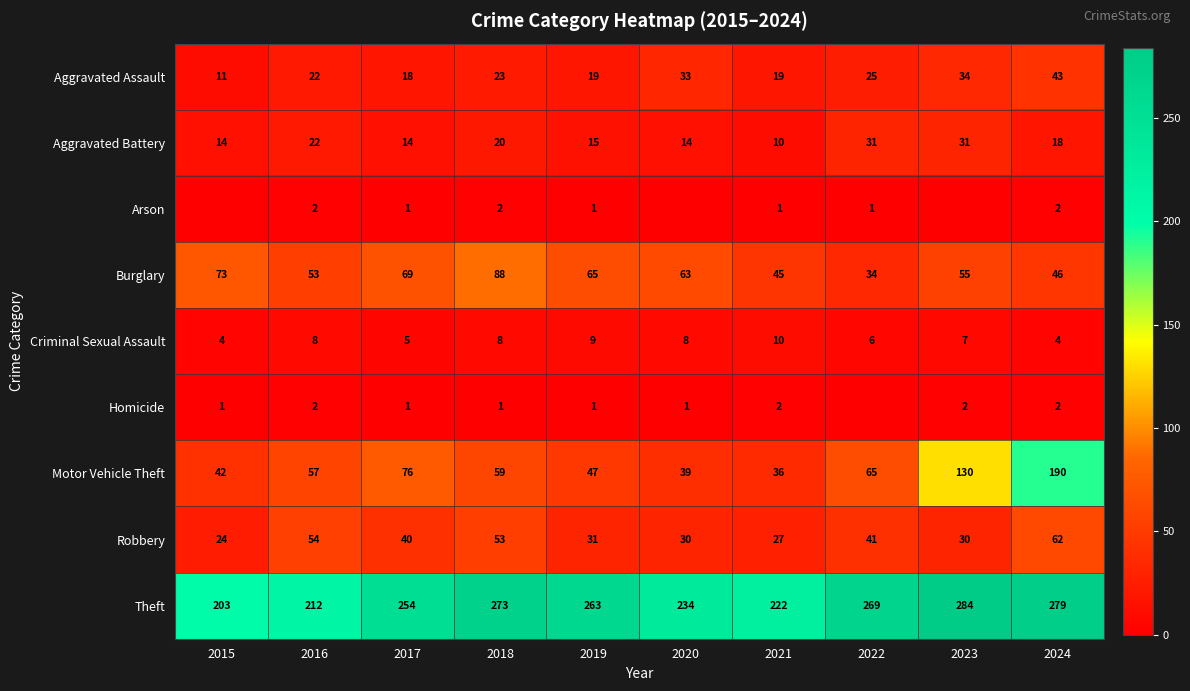

How many series are shown in this chart?

9